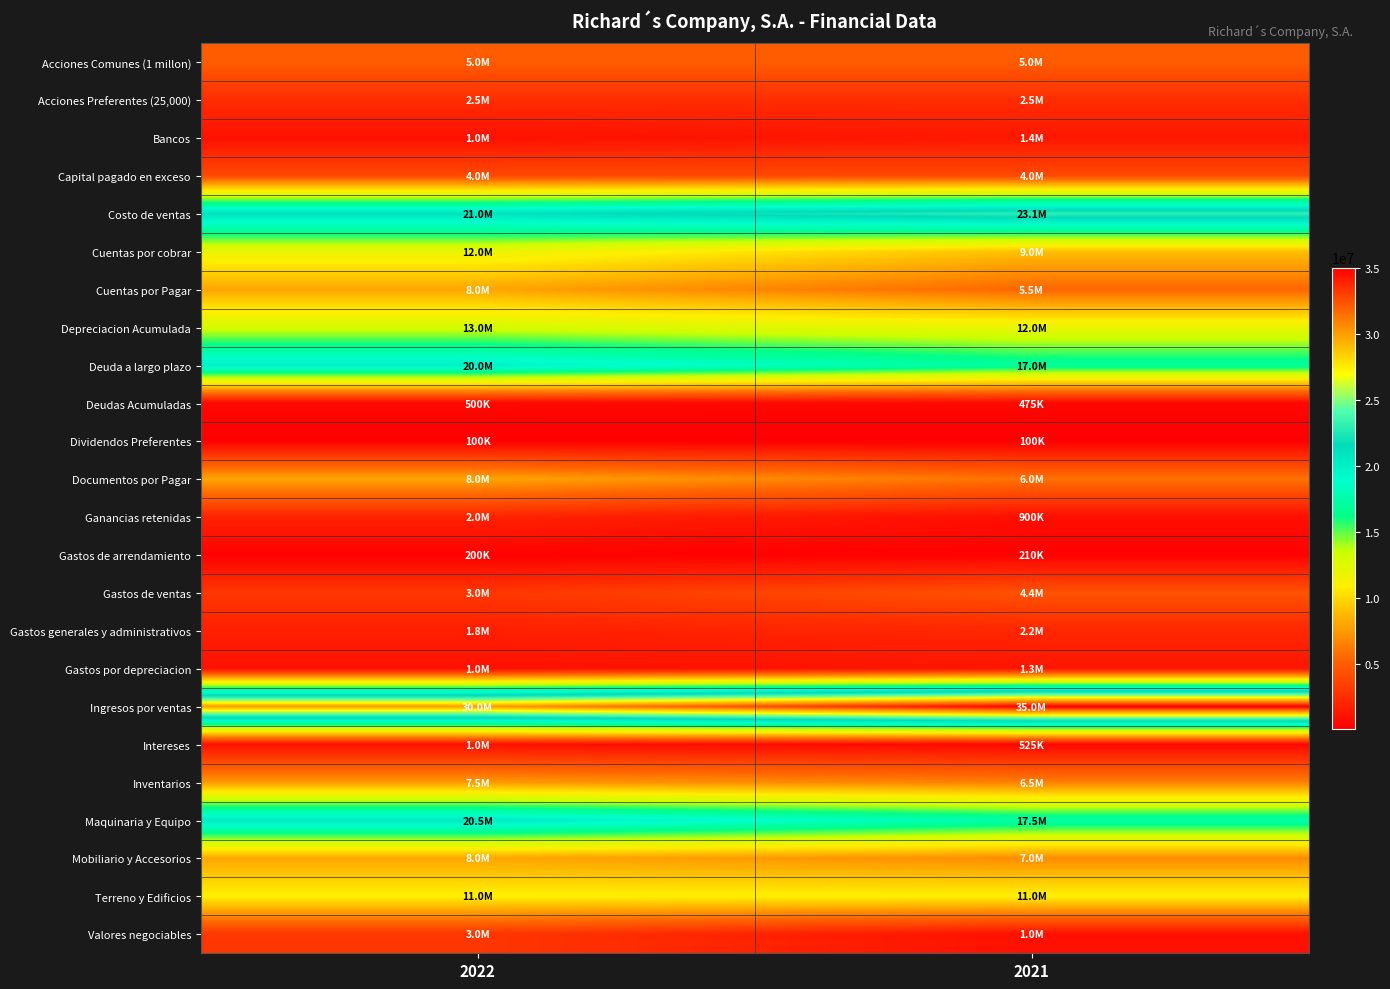

How many categories are shown in the chart?

2